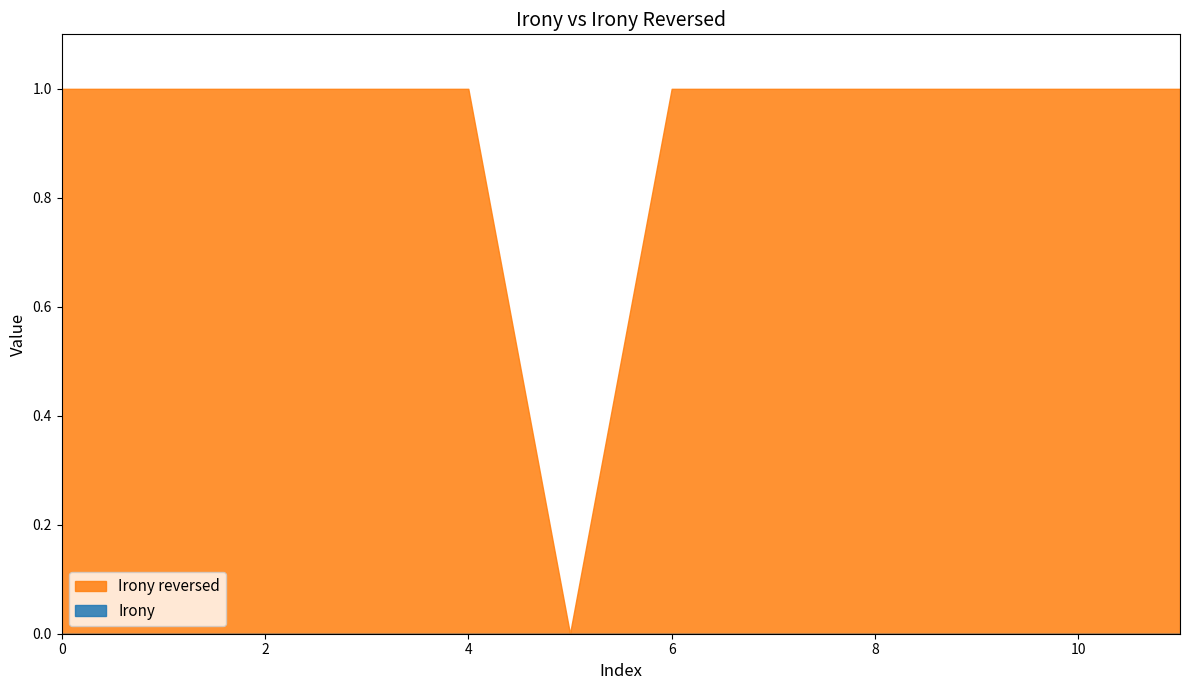

How many distinct data groups are displayed?

2